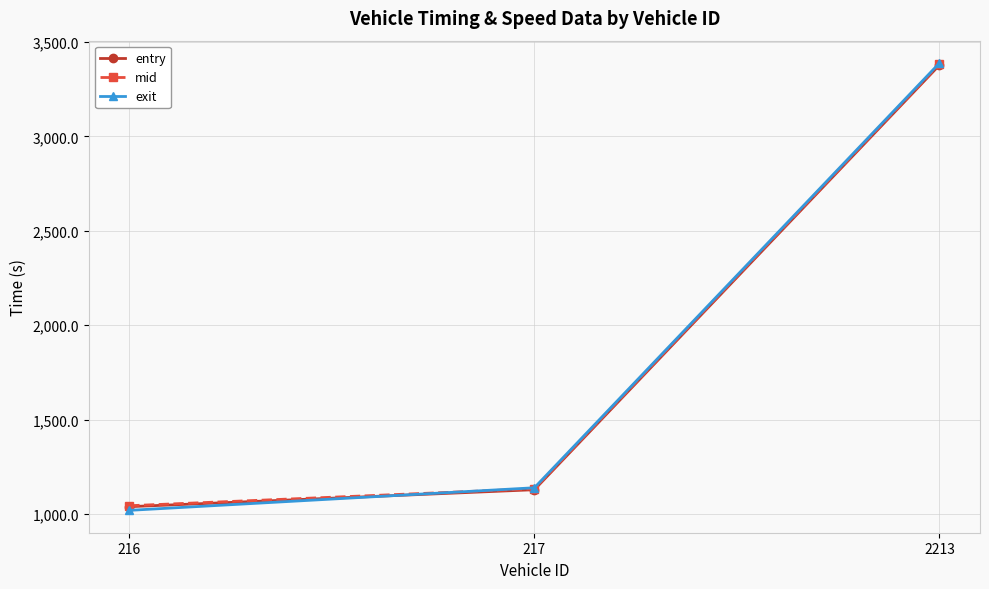

At which label does mid reach its peak?

2213